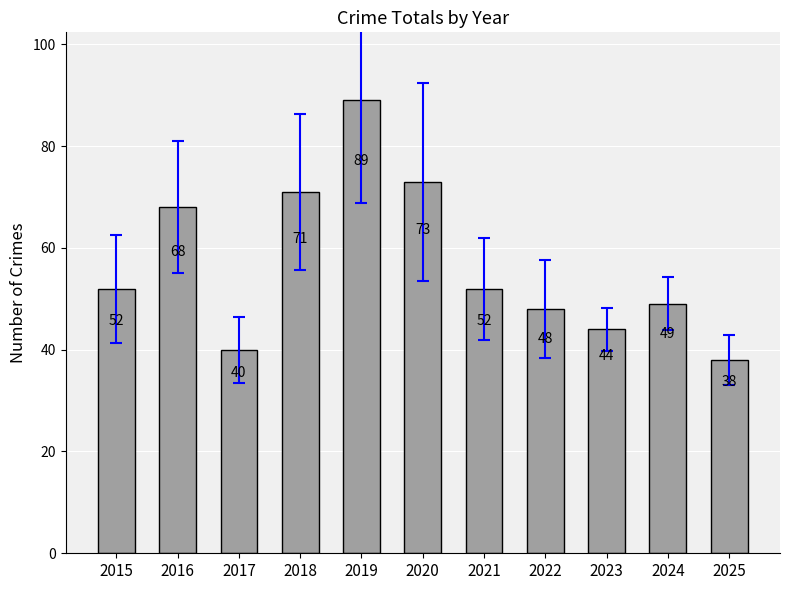

The chart shows a value of 71 at 2023. True or false?

False